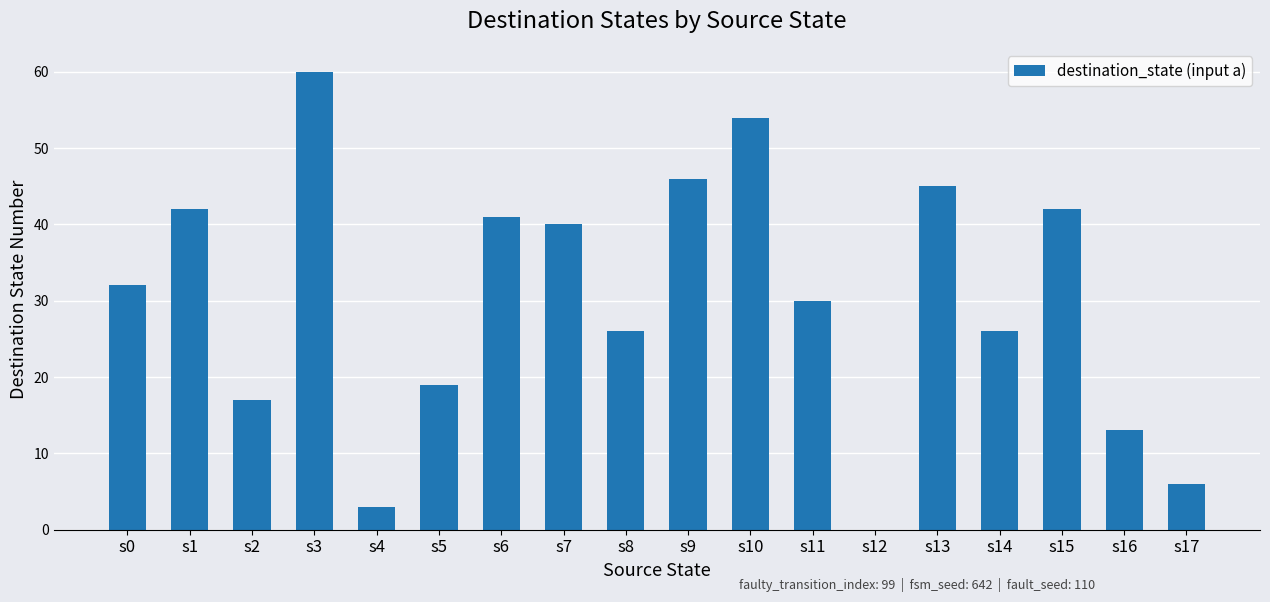

The value at s6 is 17. True or false?

False